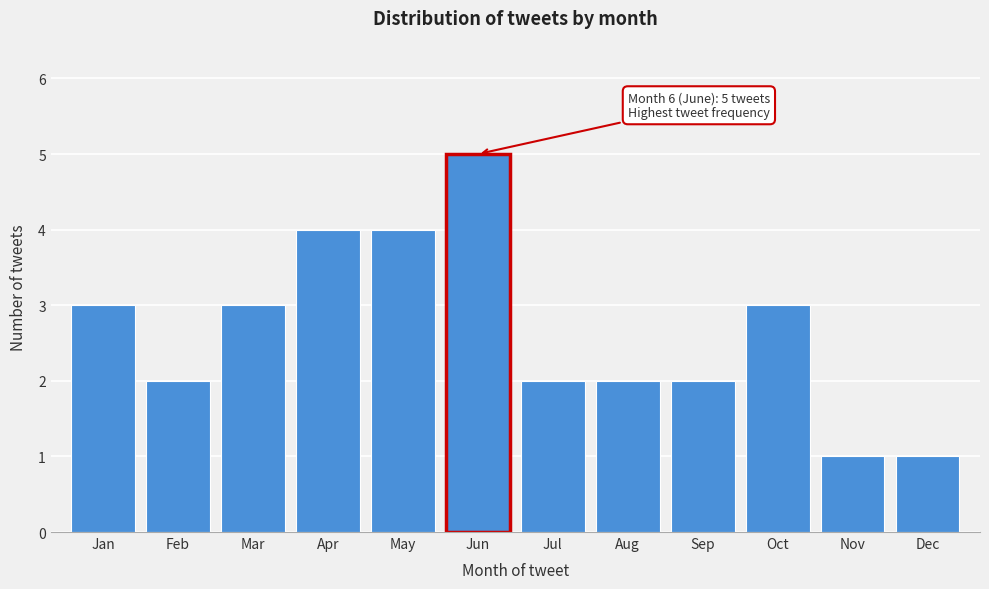

Reading right to left, transcribe all the data shown in this chart.

1	1	3	2	2	2	5	4	4	3	2	3